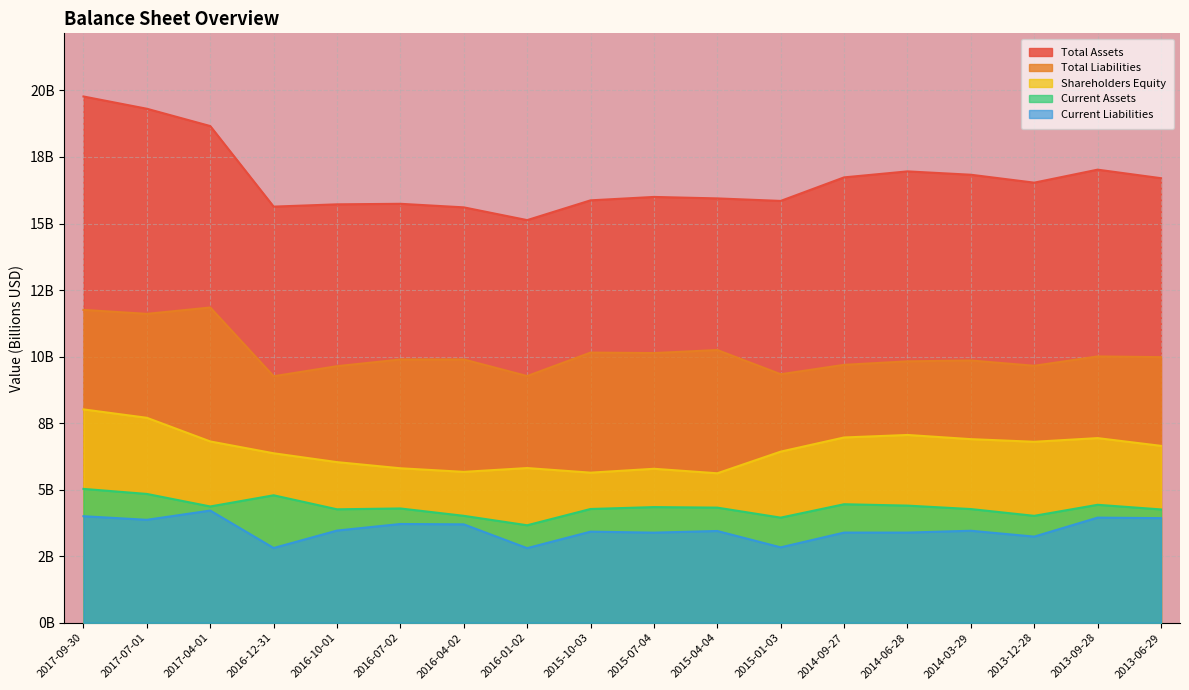

How many values in the Current Liabilities series are below 3?

3